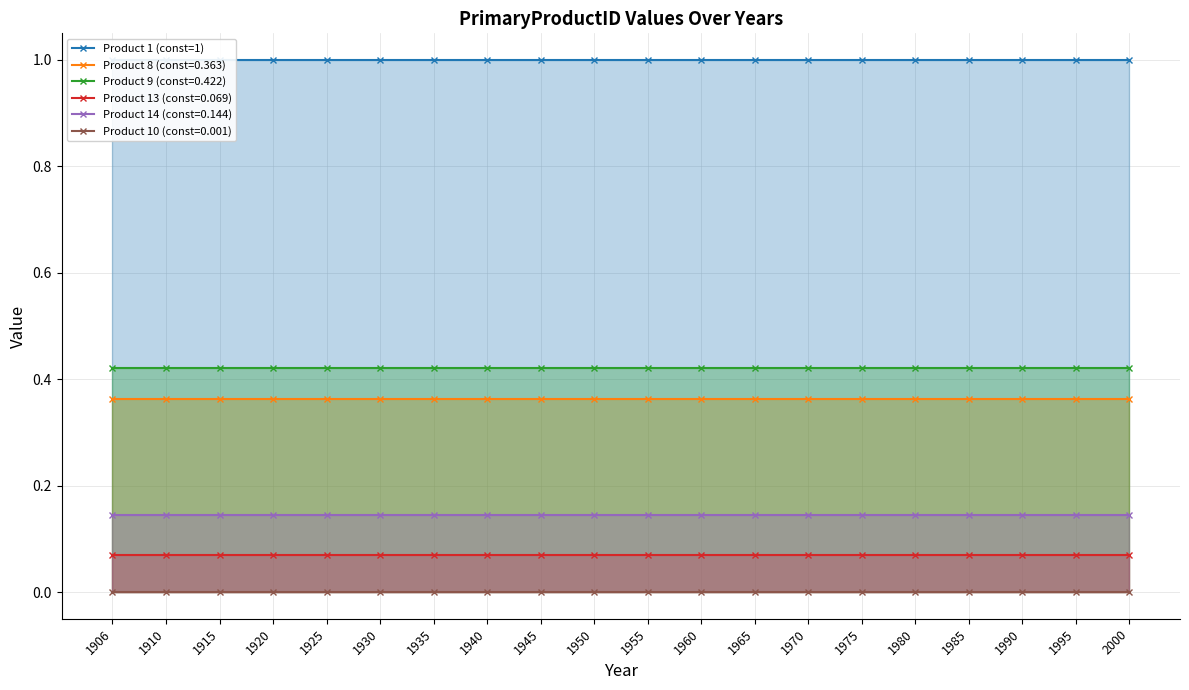

What is the lowest value of the Product 13 (const=0.069) series?

0.1